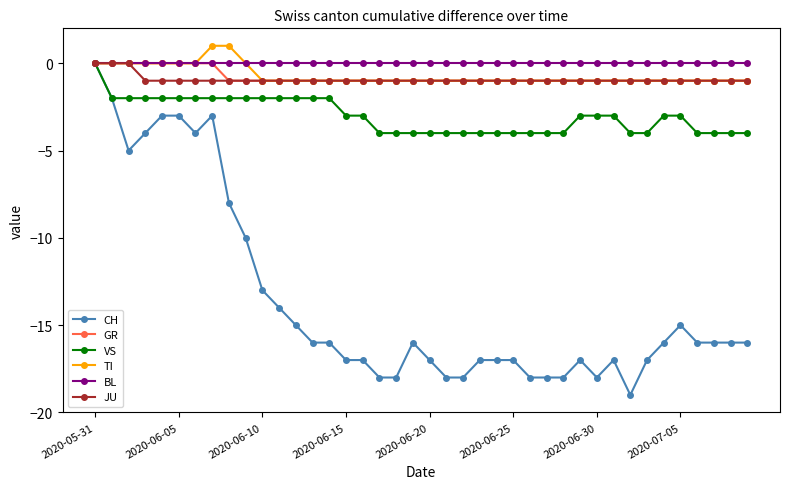

Which series has the largest range (max minus min)?

CH